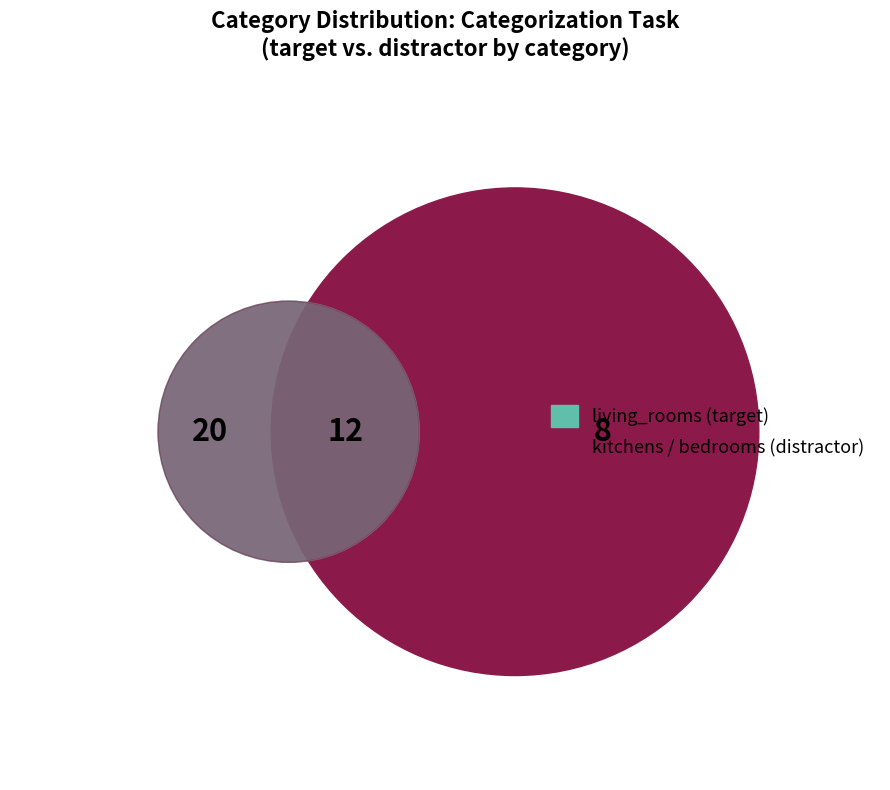

The living_rooms slice represents 35% of the pie. True or false?

False